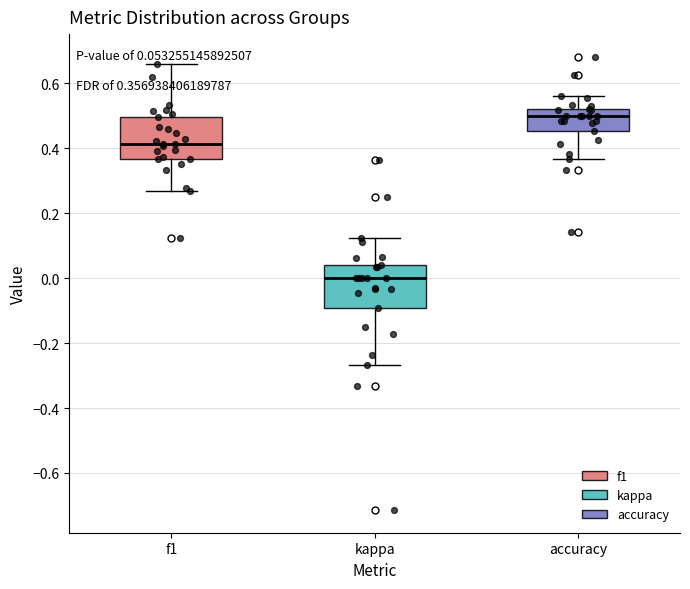

Which box's median line is the lowest?

kappa